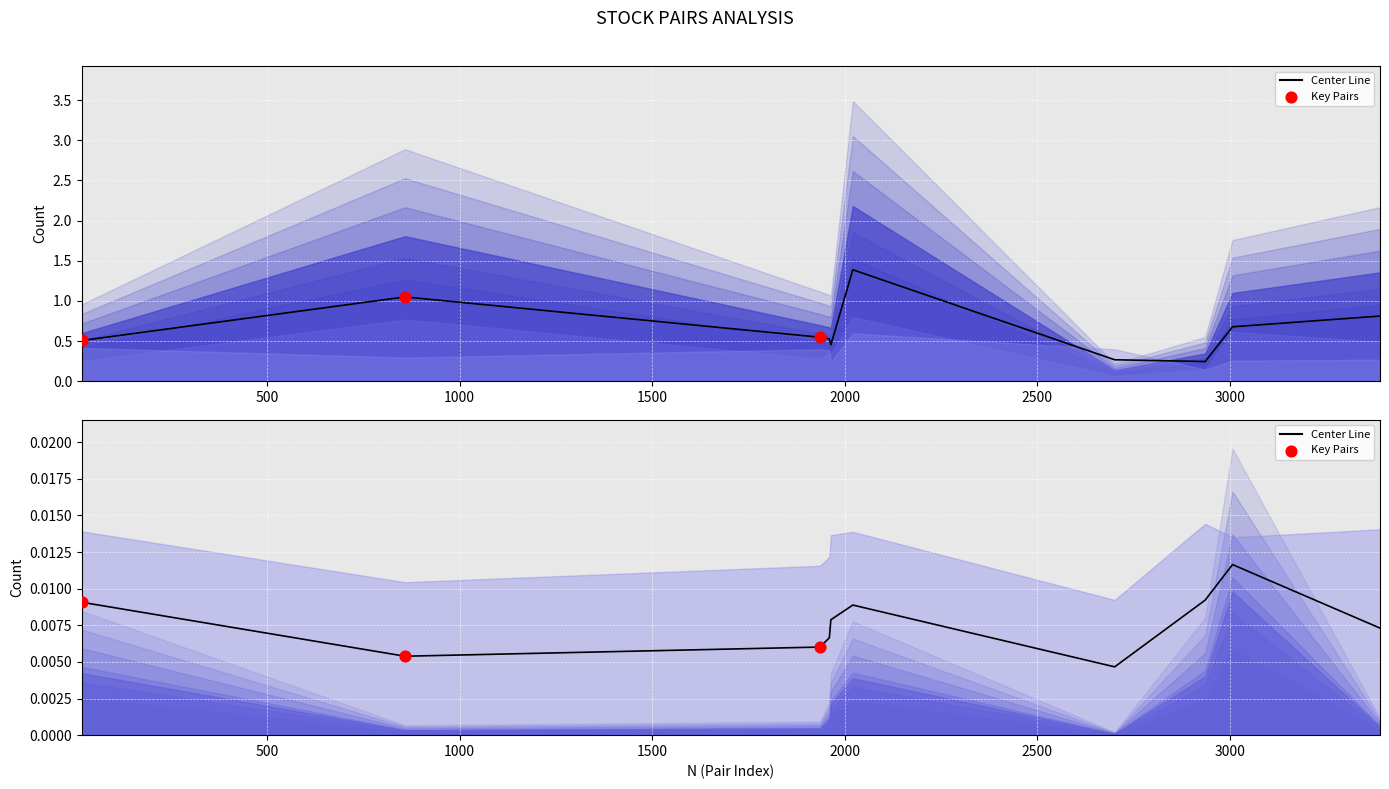

What is the total value across all series at 1960?

1.4